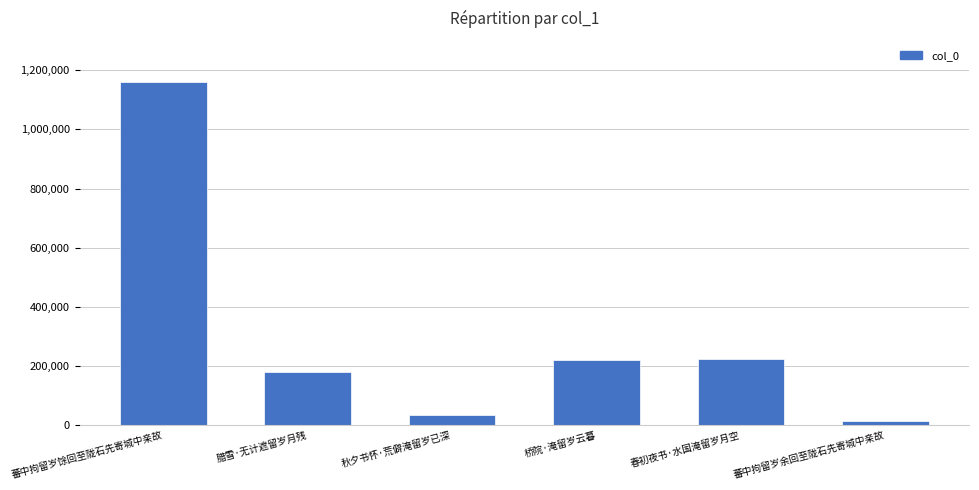

What is the label of the 1st bar from the left?

蕃中拘留岁馀回至陇石先寄城中亲故